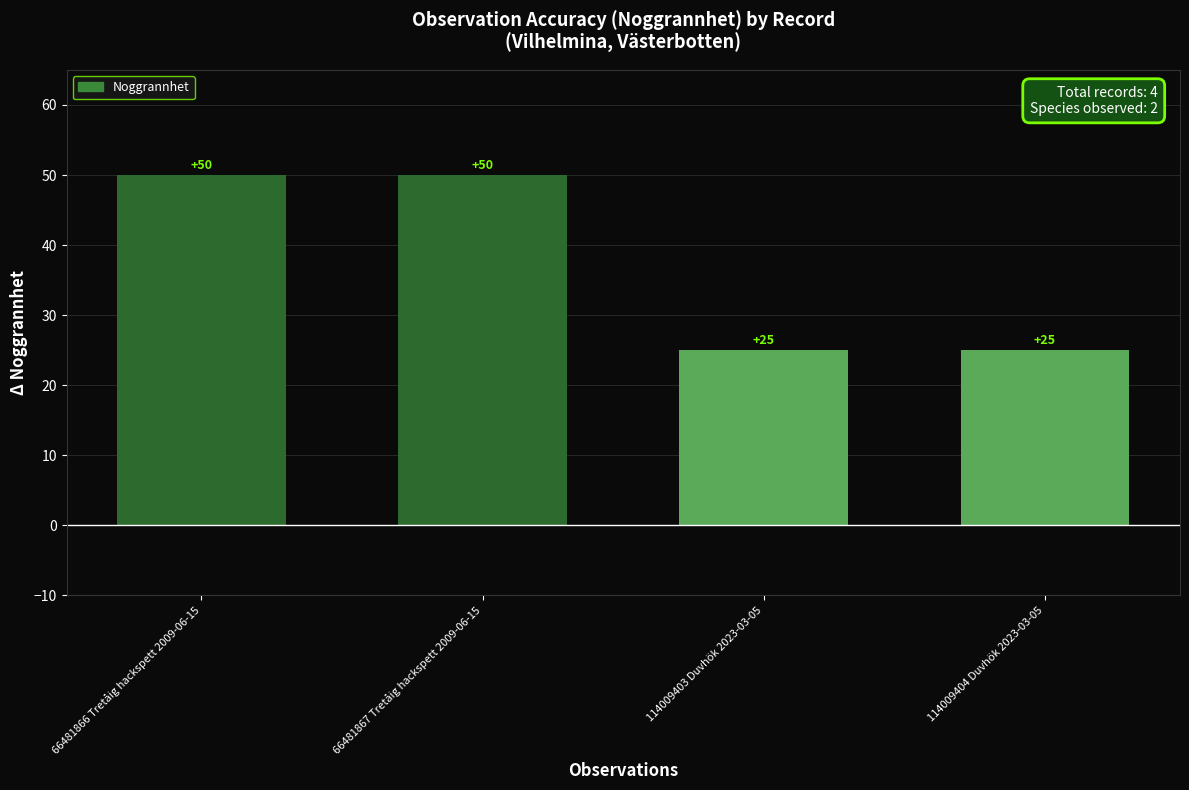

What is the difference between the maximum and minimum values?

25